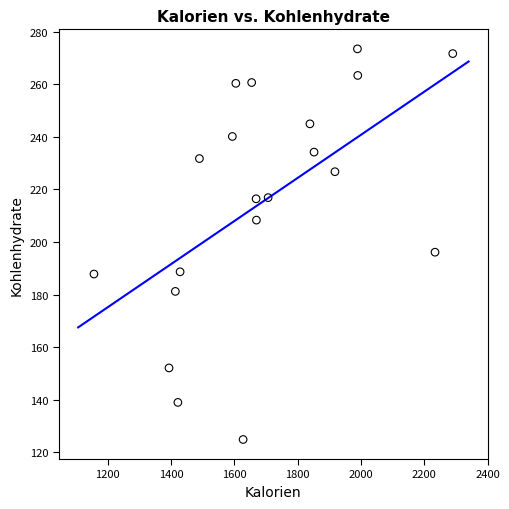

What is the range of Y values (max minus min)?

148.5